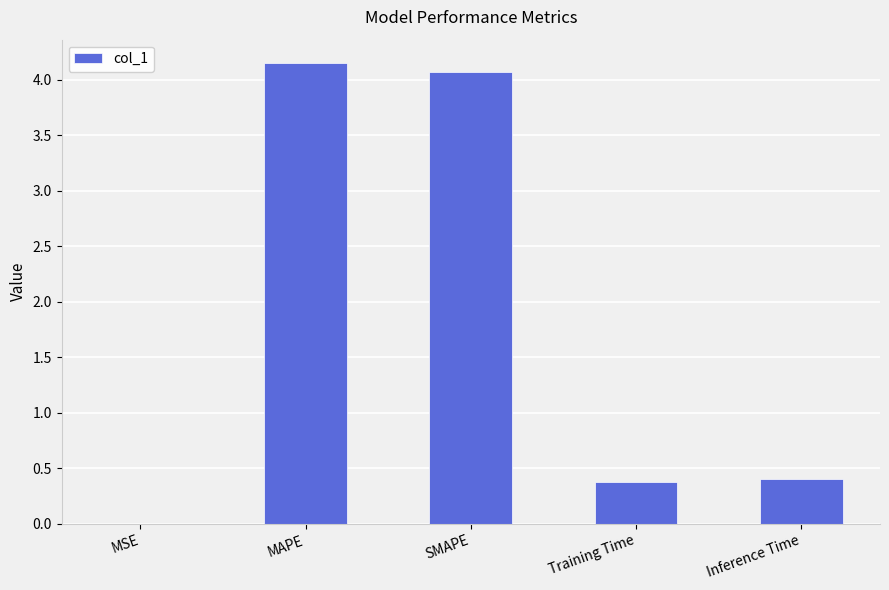

True or false: the data shows 0.2 at Inference Time.

False